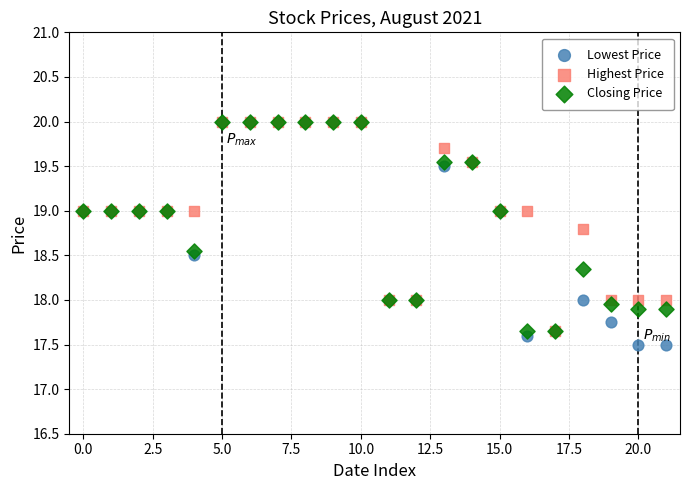

What are all the series names shown in the legend?

Lowest Price, Highest Price, Closing Price